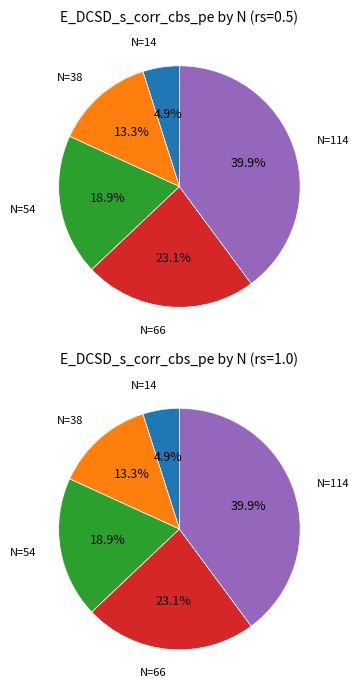

Which category has the biggest portion of the pie?

N=114